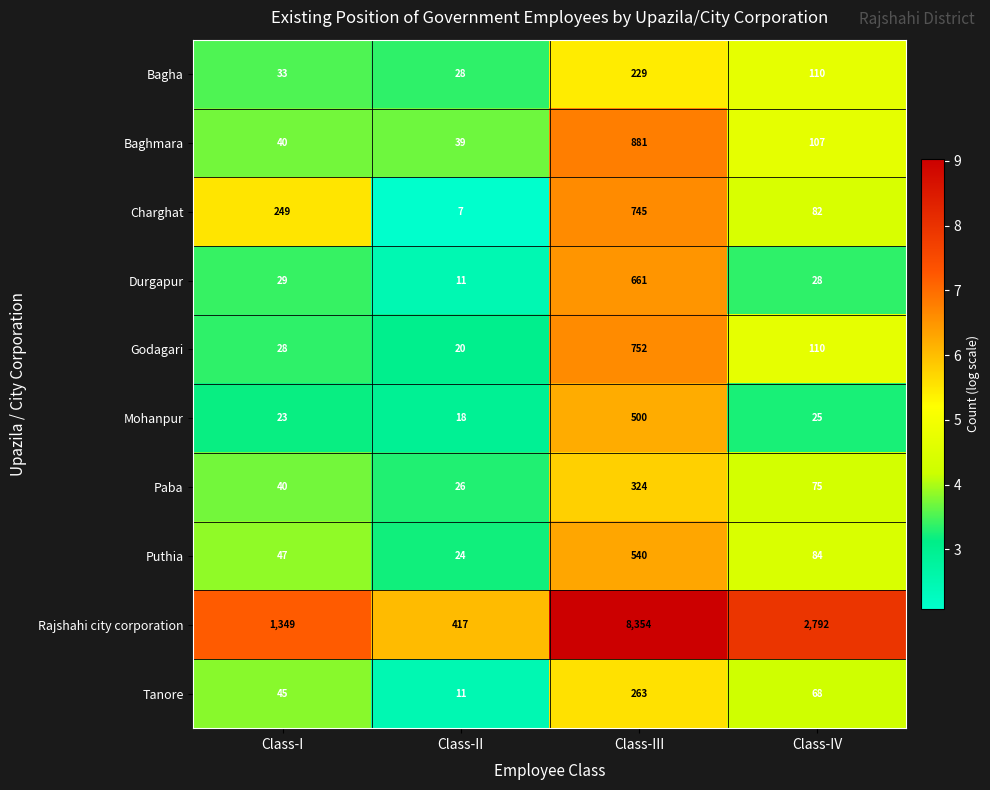

Rank the series by their maximum value, from lowest to highest.

Bagha, Tanore, Paba, Mohanpur, Puthia, Durgapur, Charghat, Godagari, Baghmara, Rajshahi city corporation